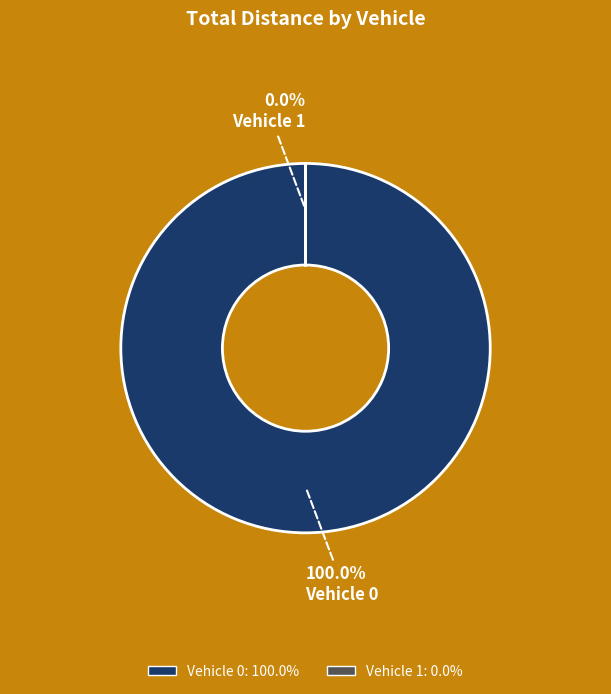

To the nearest percent, what is the difference between the largest and smallest slice percentages?

100%